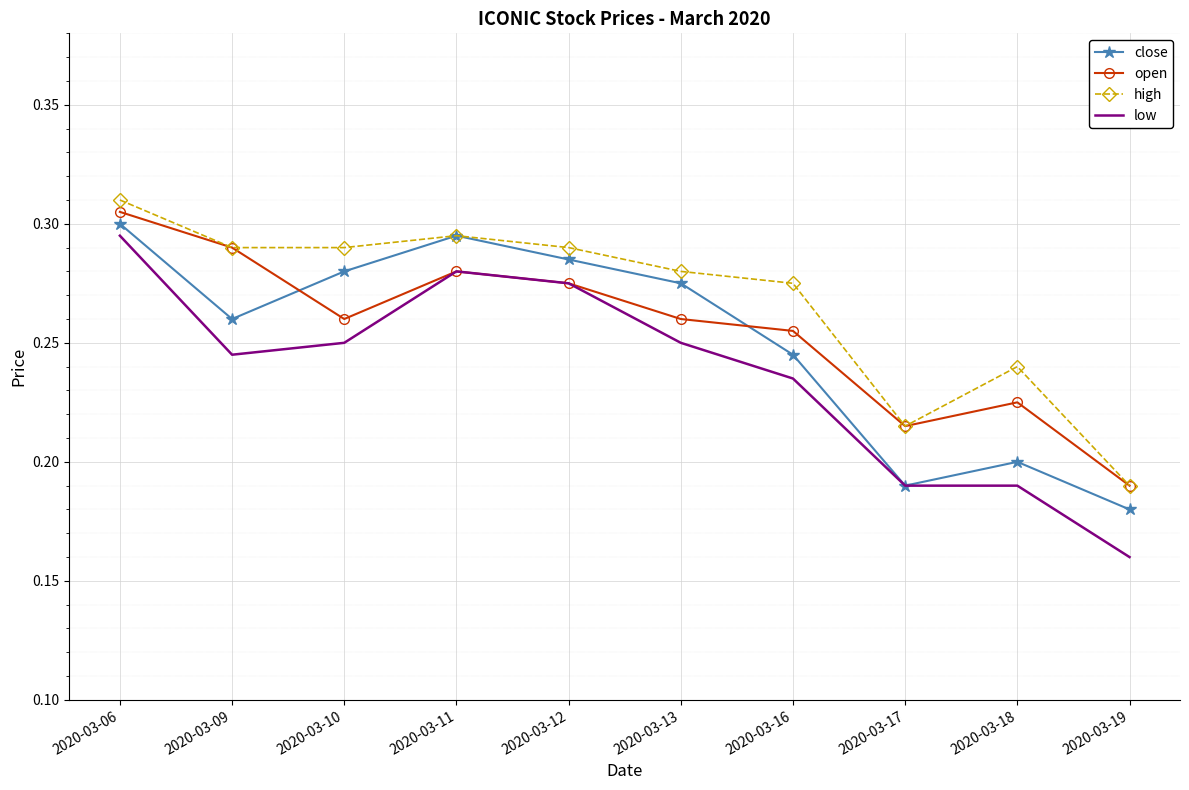

What is the difference between the maximum and second lowest values in the open series?

0.1